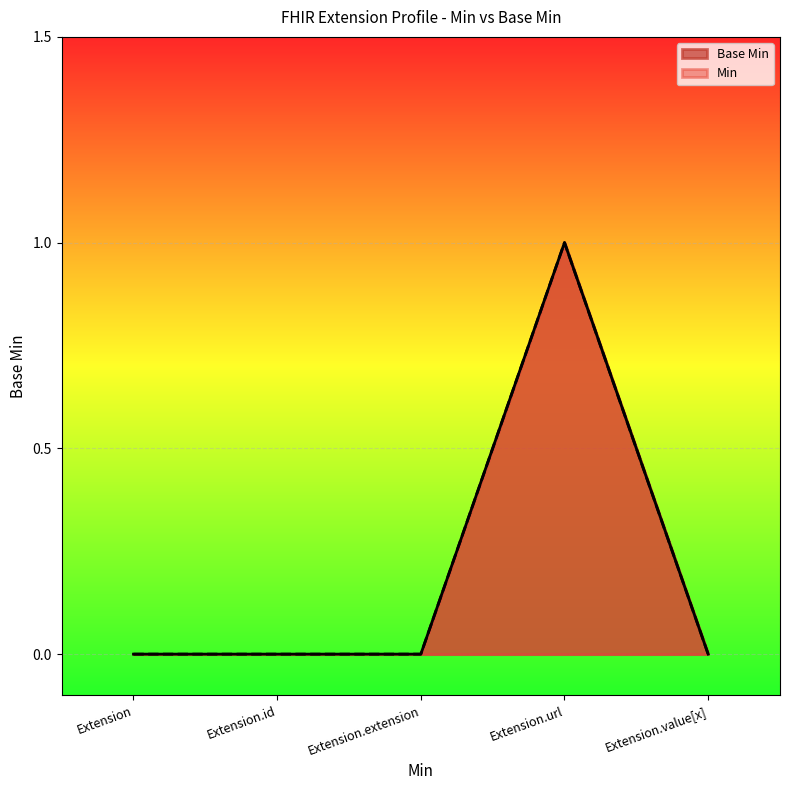

What is the maximum value shown in the chart?

1